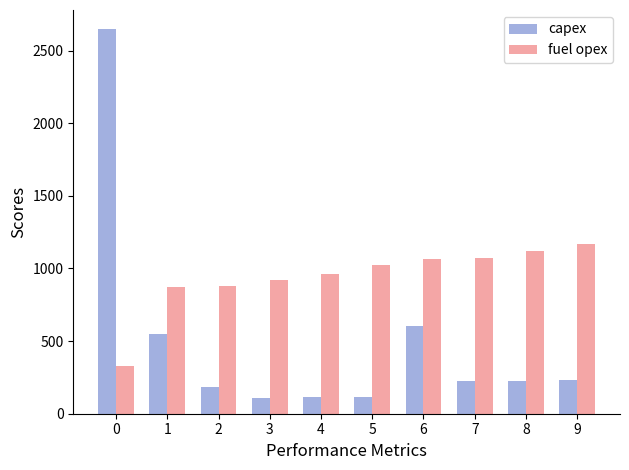

What is the spread (max minus min) of values at 1?

326